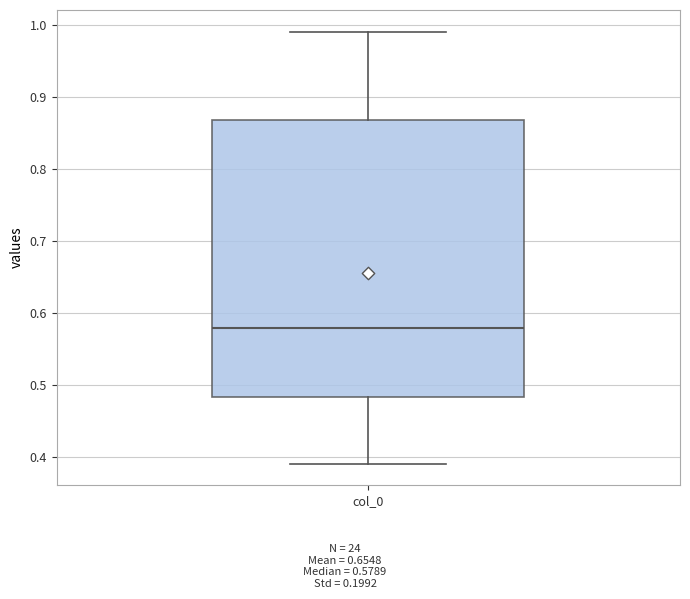

Where does the upper whisker of the box for col_0 end on the y-axis? The values are not printed on the chart, so give them approximately, as read against the axis.

0.99